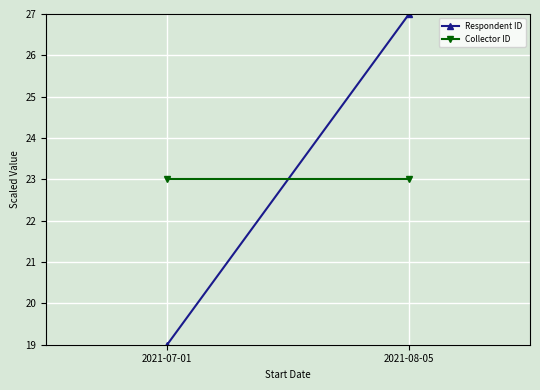

True or false: Collector ID has a value of 6 at 2021-08-05.

False